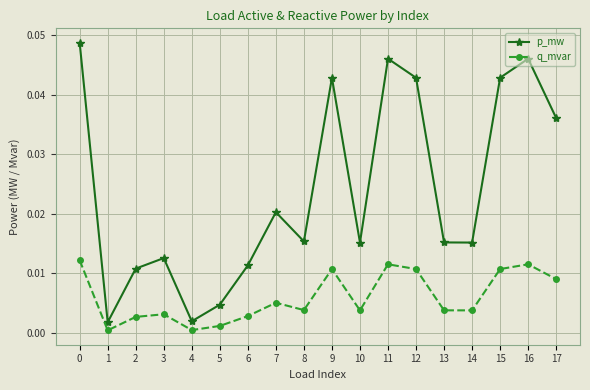

The q_mvar series shows 0.0 at 14. True or false?

True